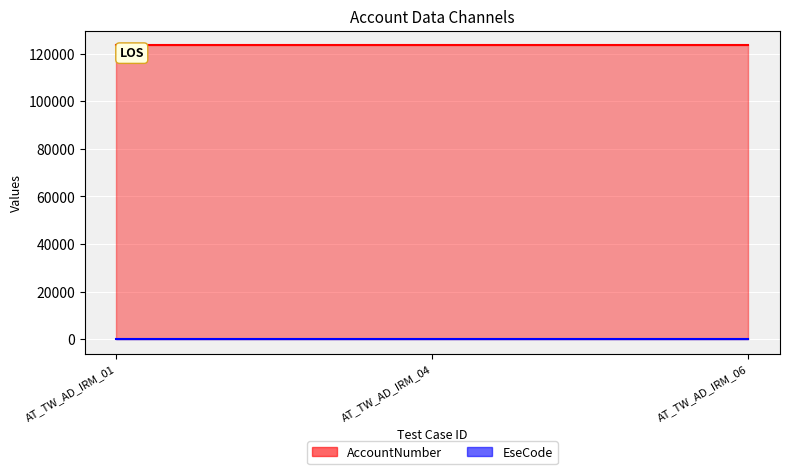

List the labels in order of EseCode_line value, largest first.

AT_TW_AD_IRM_01, AT_TW_AD_IRM_04, AT_TW_AD_IRM_06